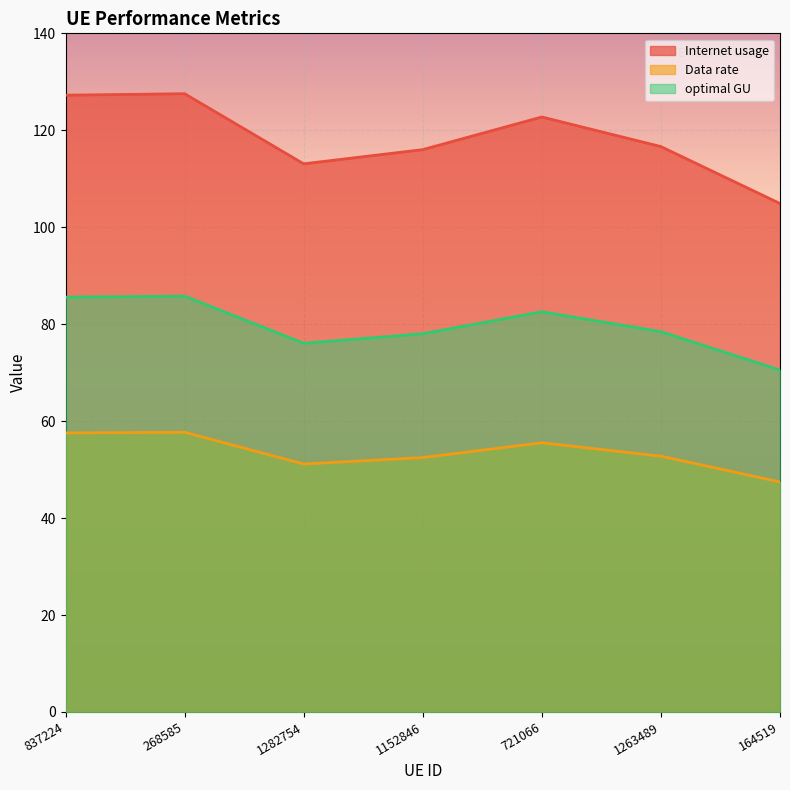

How many lines are shown in the chart?

3